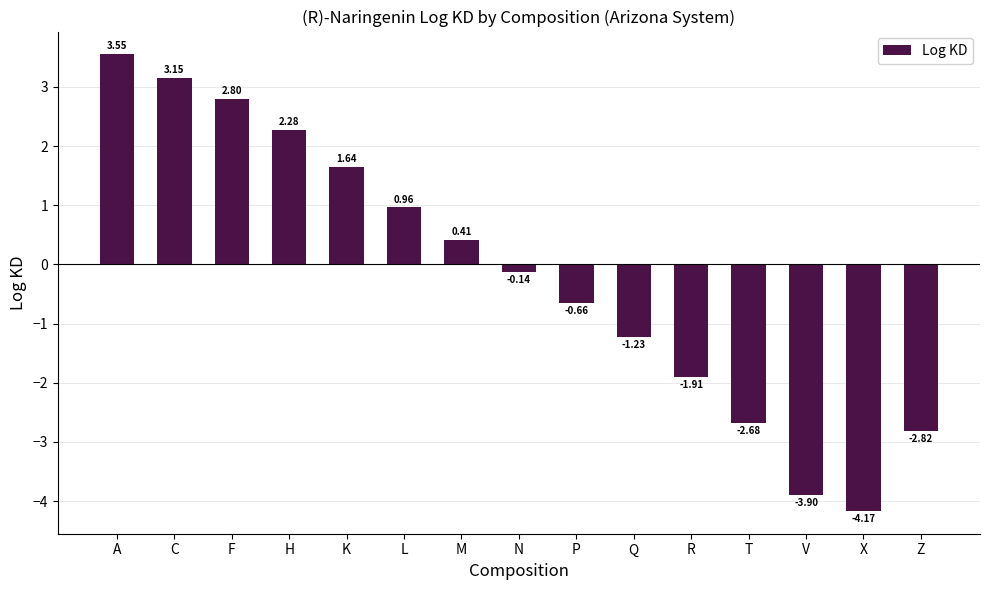

At which category does the chart reach its peak across all series?

A